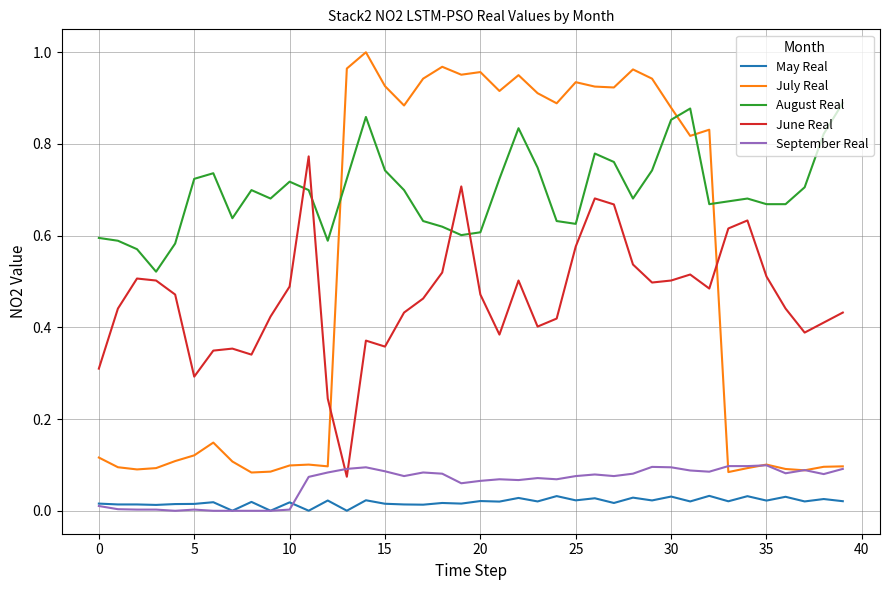

Which series has the largest range (max minus min)?

July Real